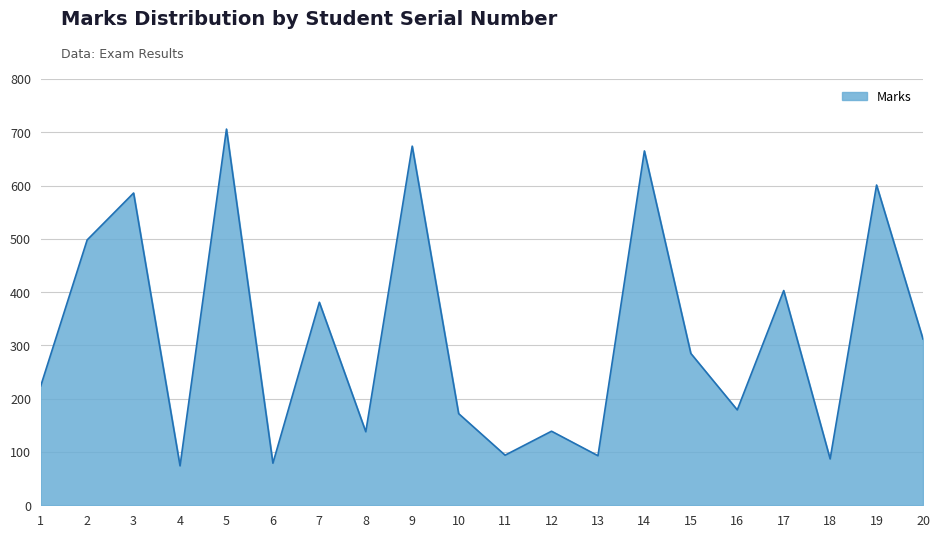

Is it true that the value at 3 is 586?

True